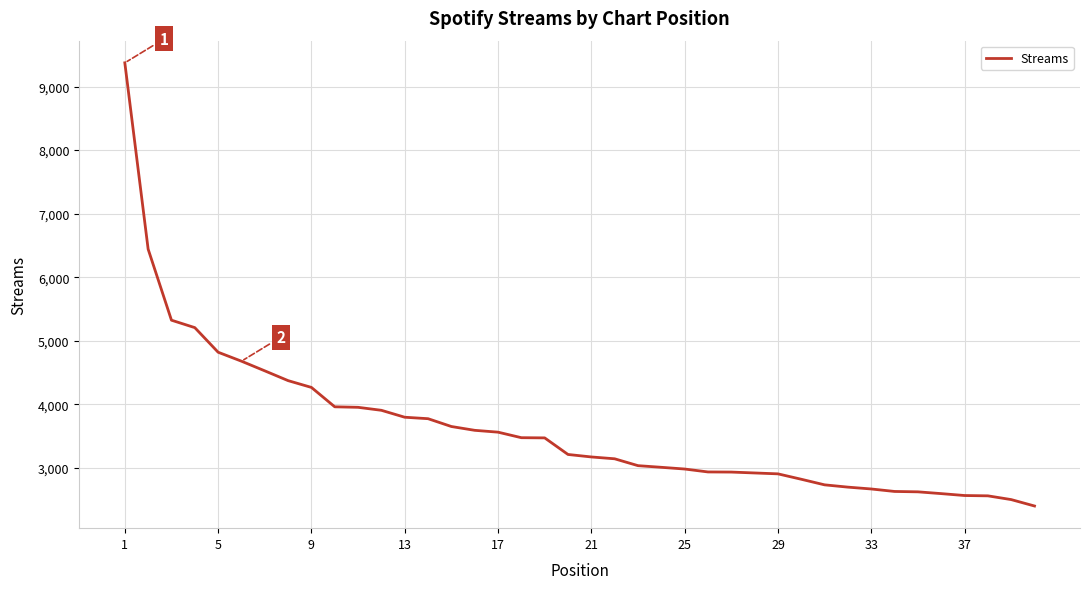

What is the maximum value shown in the chart?

9374